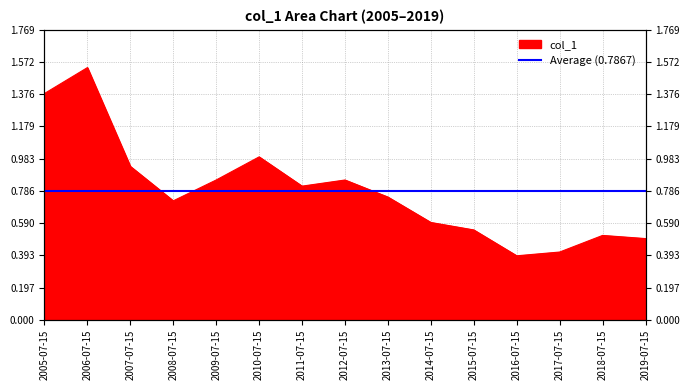

At which category does the data reach its first local peak?

2006-07-15